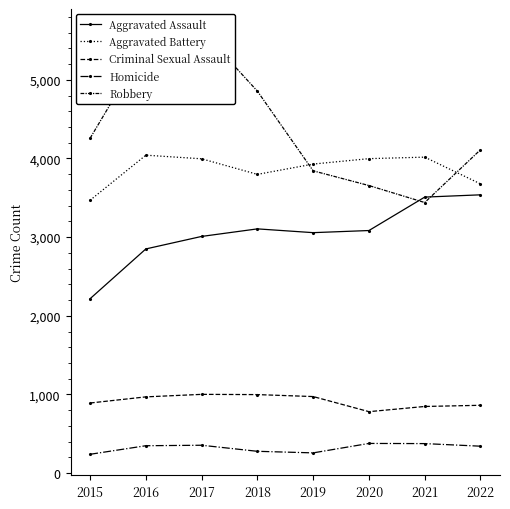

Reading left to right, extract all data points from this chart.

Aggravated Assault: 2217	2850	3009	3105	3057	3084	3509	3538
Aggravated Battery: 3469	4042	3996	3798	3929	3998	4017	3677
Criminal Sexual Assault: 891	969	1001	998	973	781	847	862
Homicide: 239	348	354	277	257	377	375	342
Robbery: 4257	5449	5631	4856	3843	3656	3440	4111